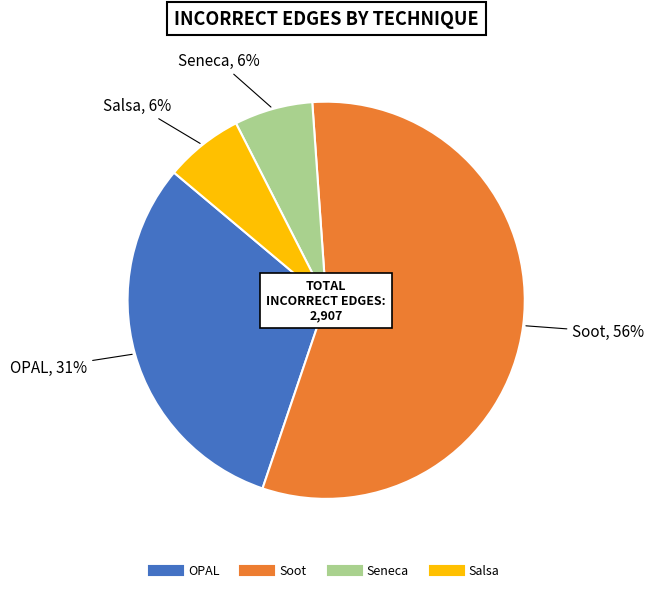

What percentage is the OPAL slice, to the nearest percent?

31%